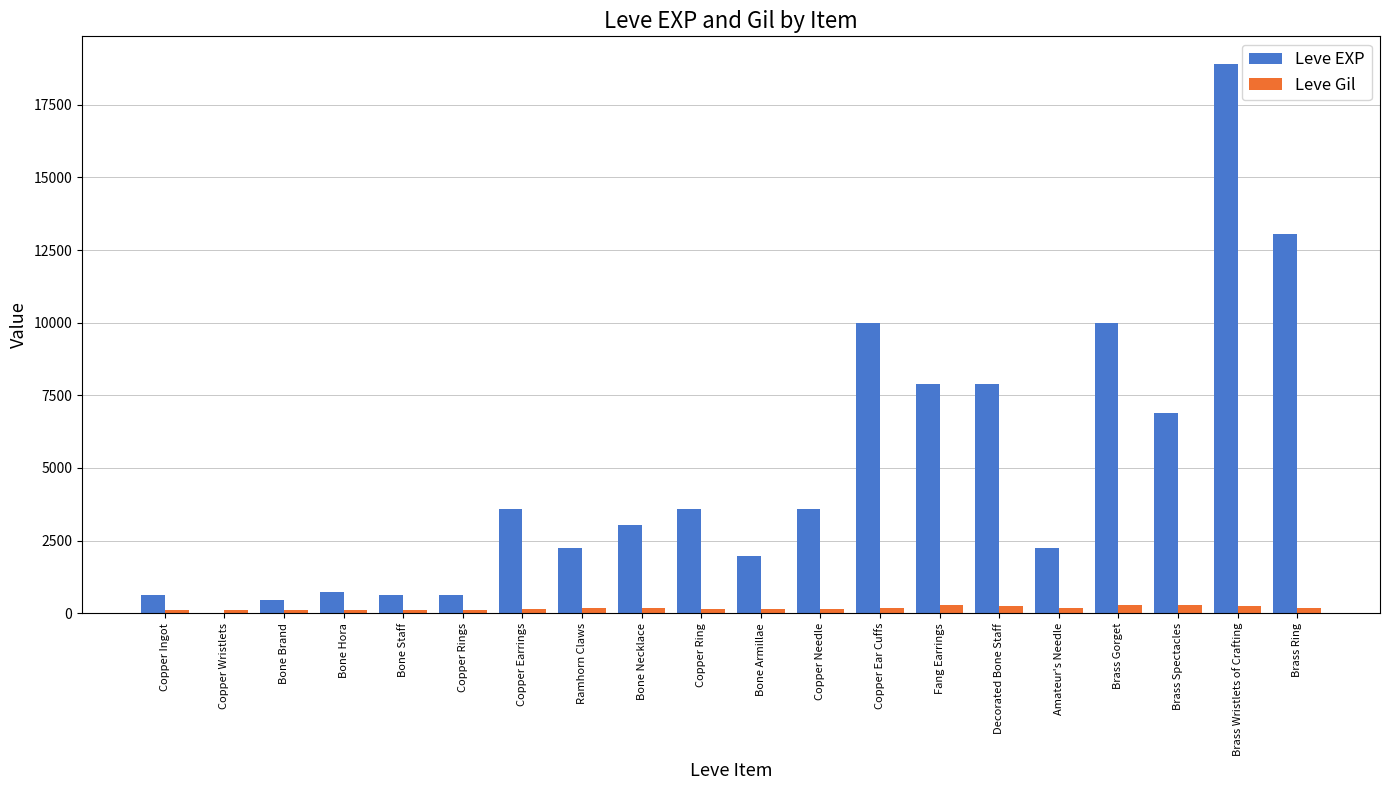

How many categories are shown in the chart?

20